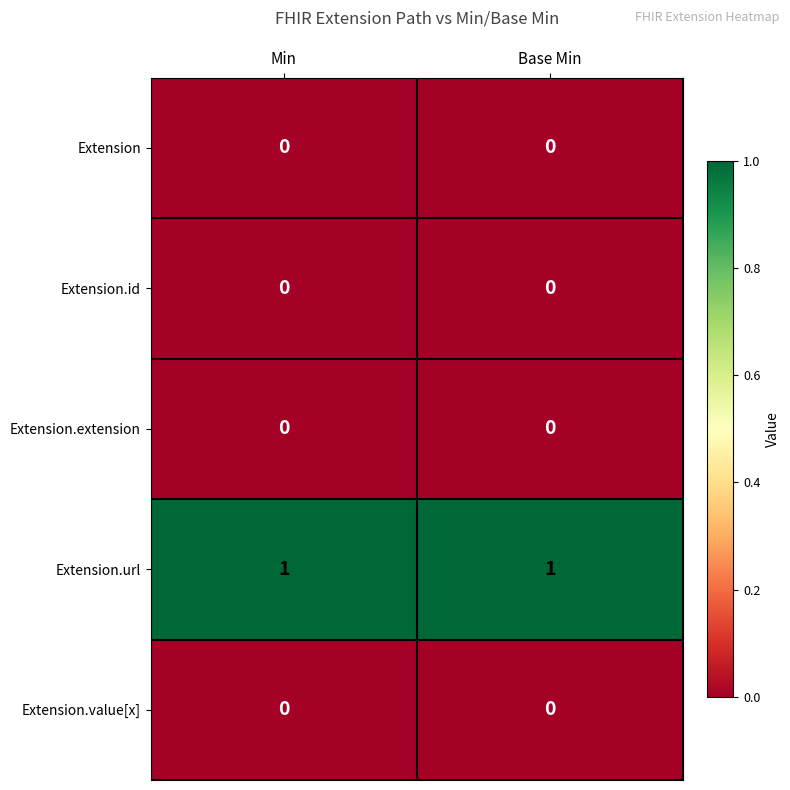

Which series has the largest total across all categories?

Extension.url